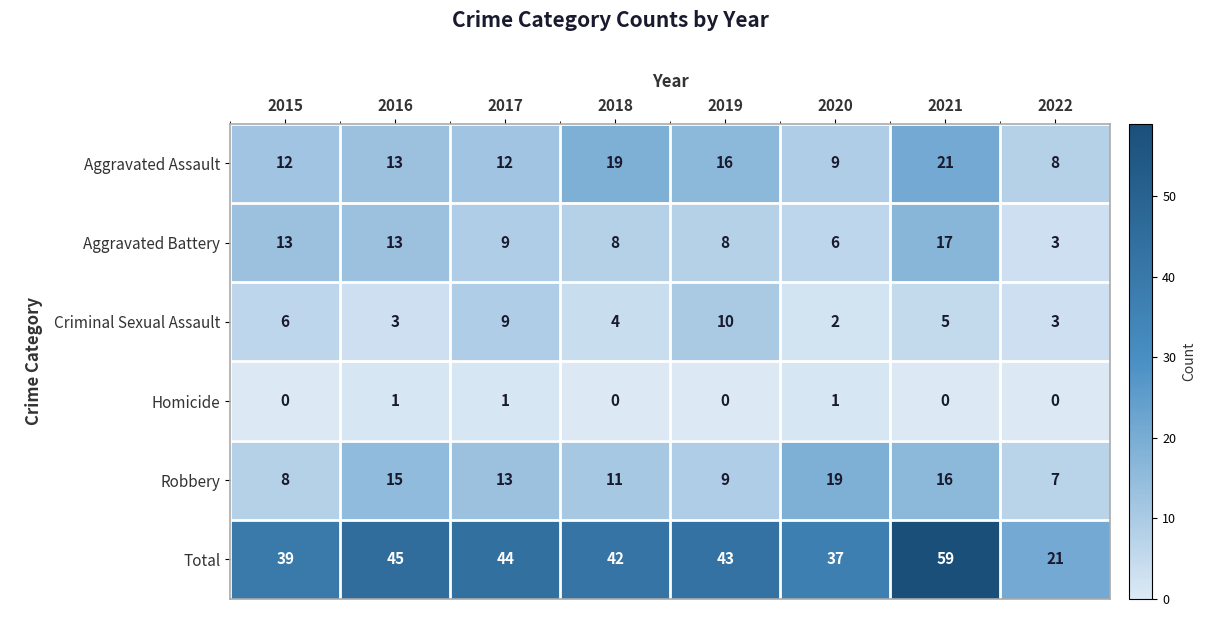

The value of Robbery at 2016 is 25. True or false?

False